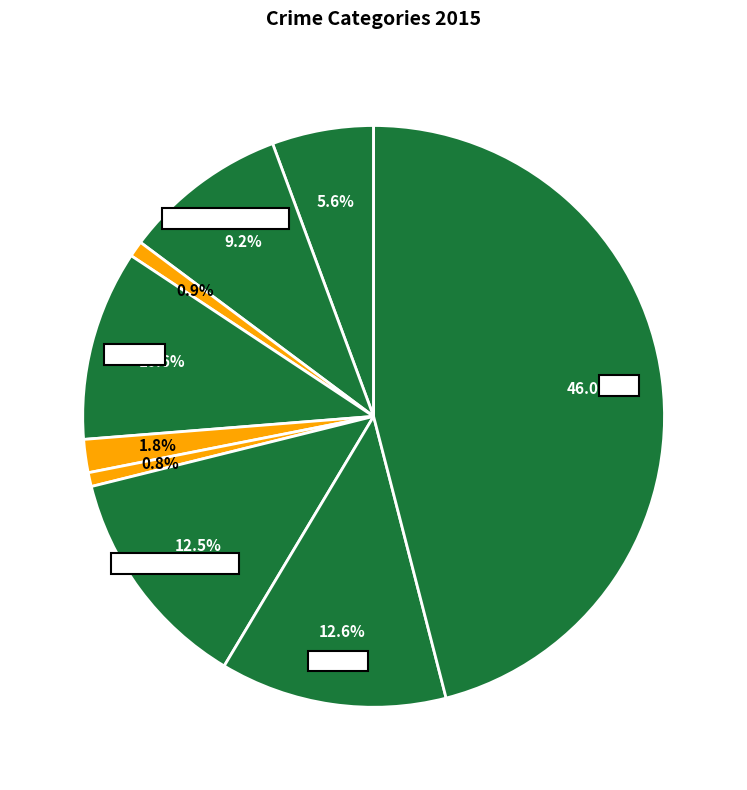

Which category has the biggest portion of the pie?

Theft